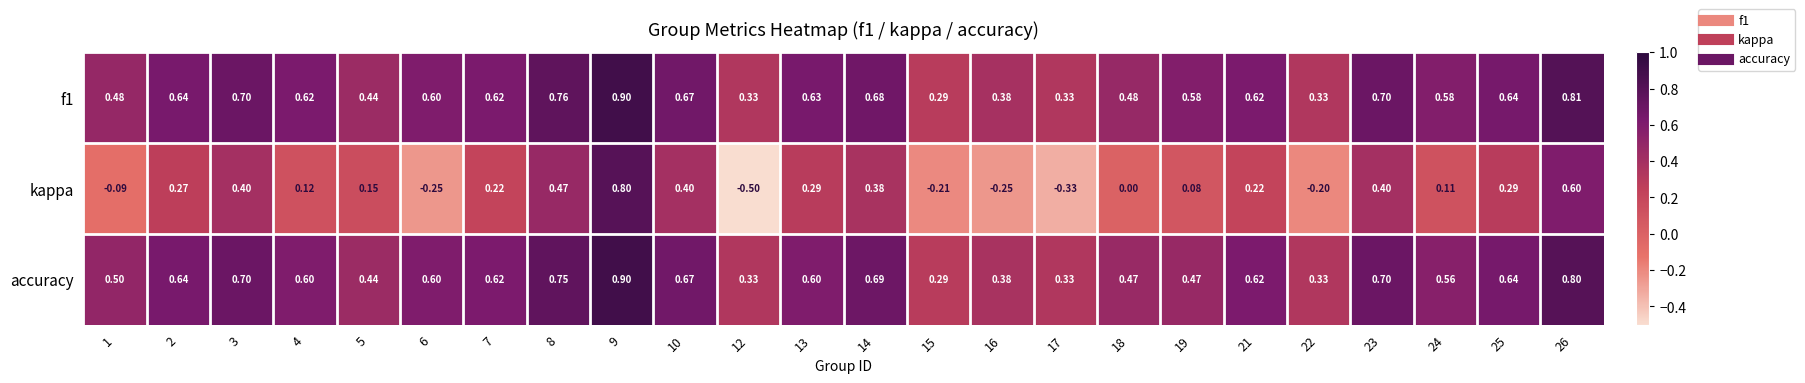

Is the value of kappa at 15 greater than the value of f1 at 24?

No